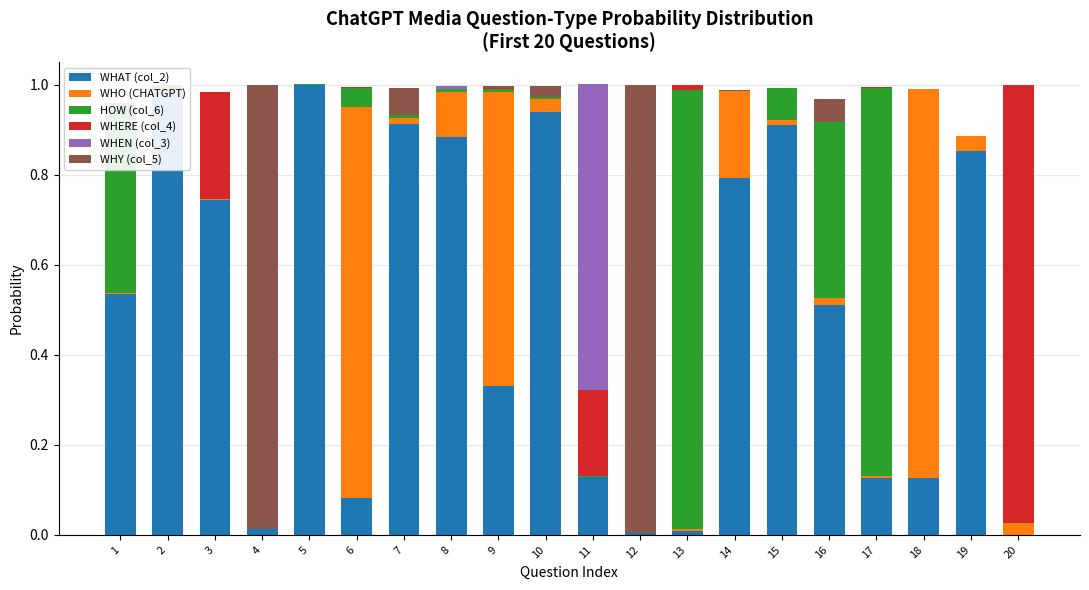

How many values in the WHO (CHATGPT) series exceed 0?

19